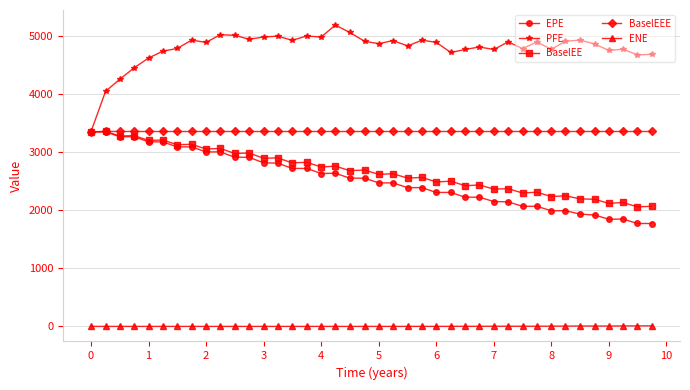

True or false: ENE and BaselEE intersect in this chart.

False